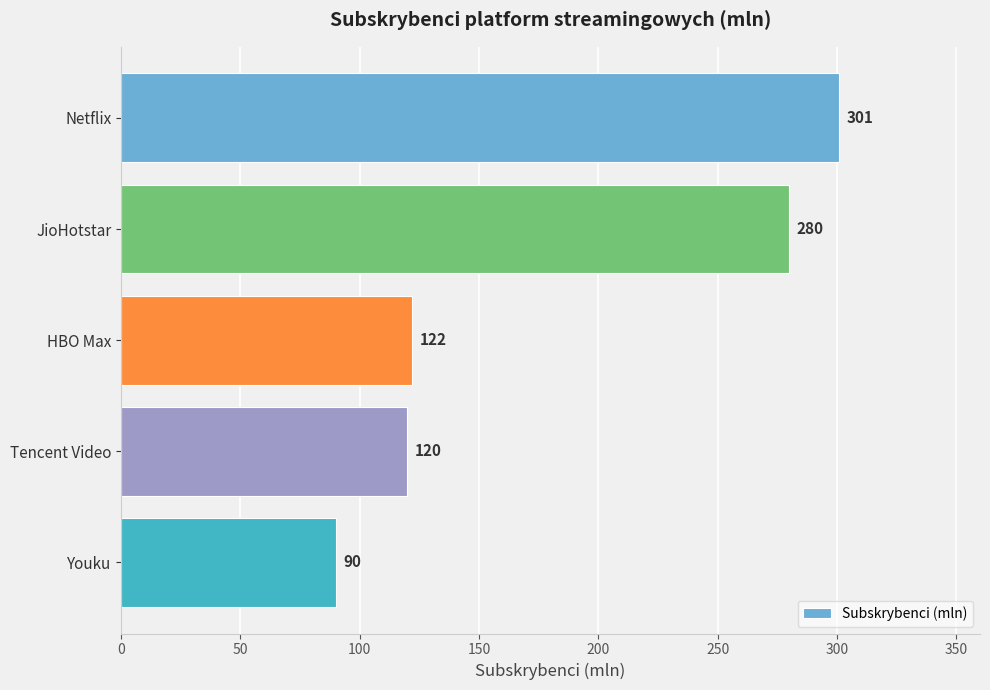

Is it true that the value at Netflix is 301?

True